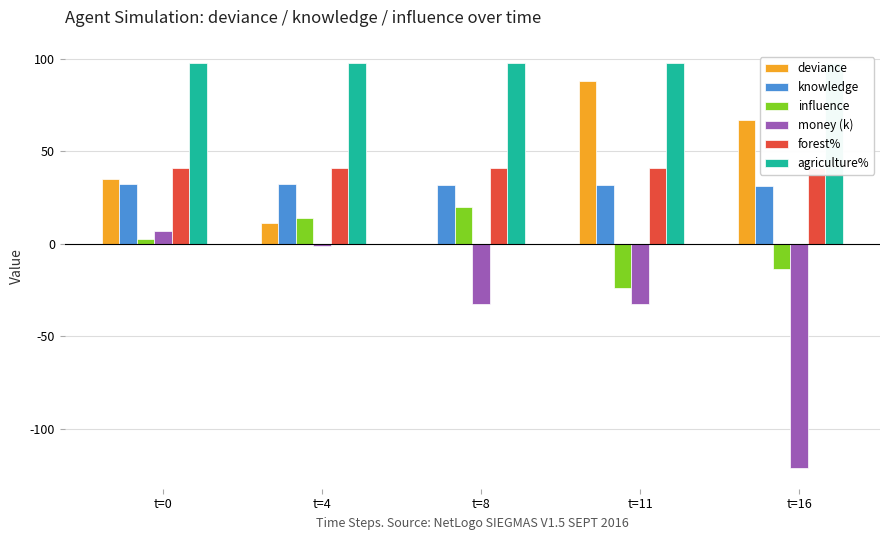

What is the maximum value for agriculture%?

98.0